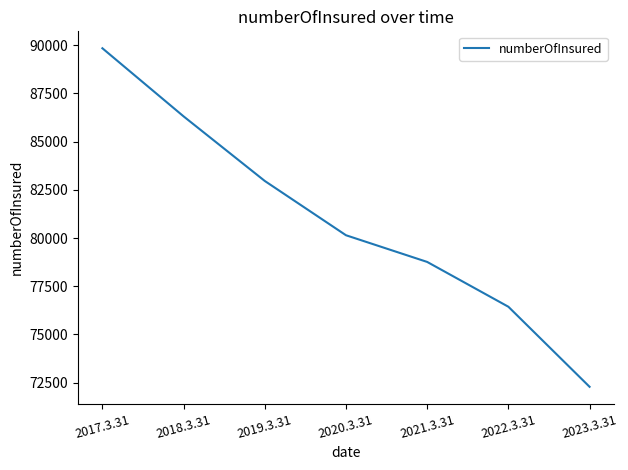

At which label is the value closest to 81064?

2020.3.31